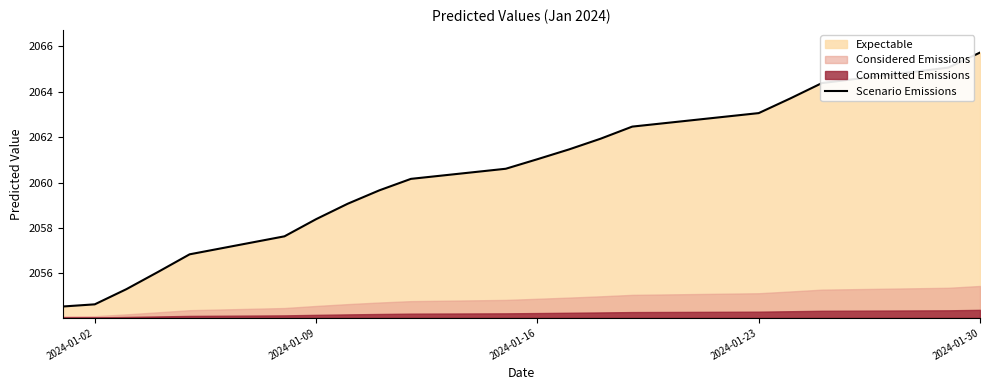

What is the sum of all values?

41201.7